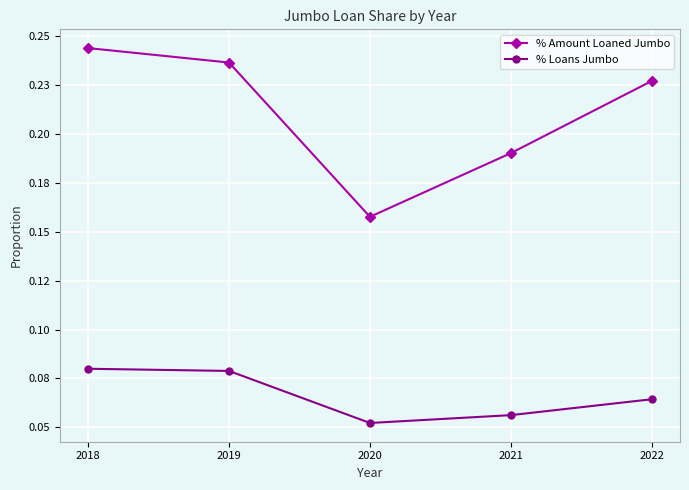

Which series has the largest total across all categories?

% Amount Loaned Jumbo